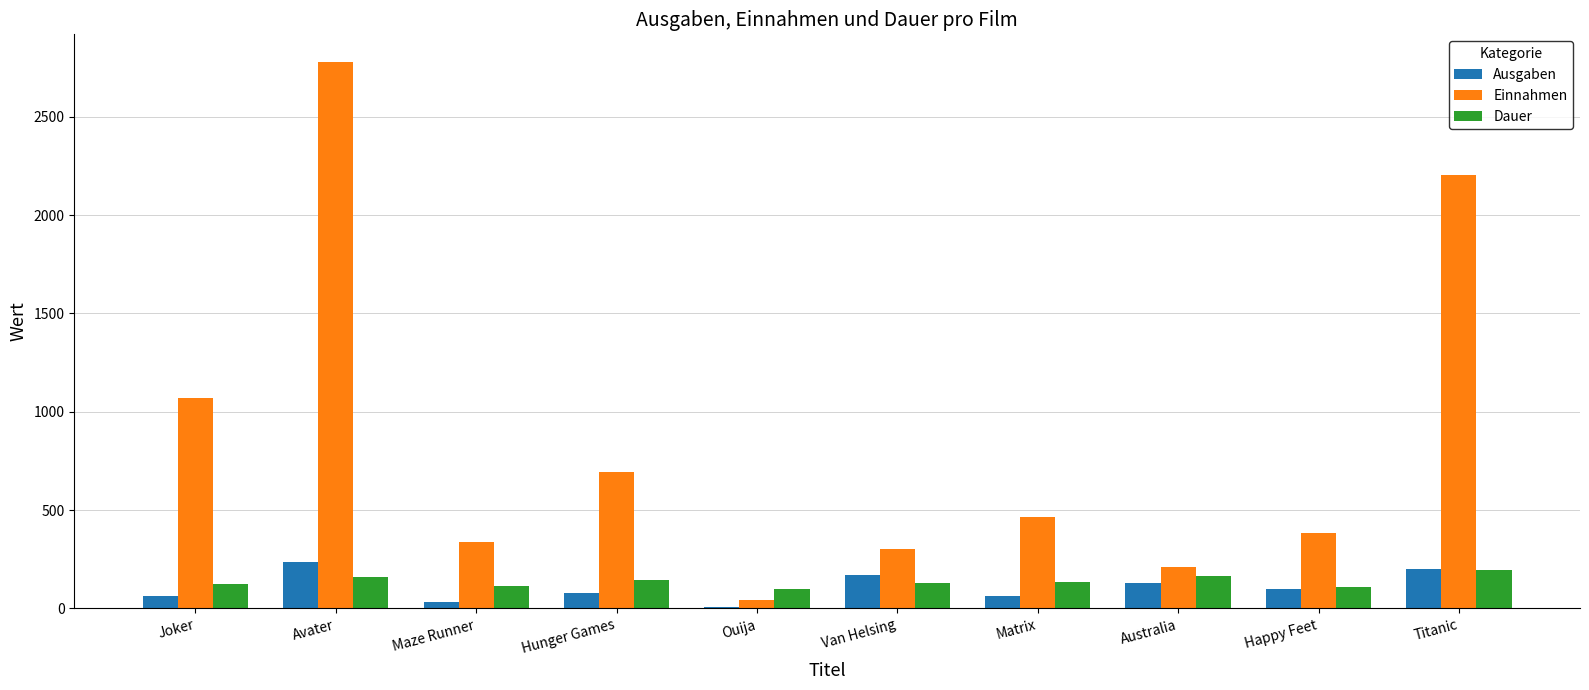

Is it true that Einnahmen equals 550.2 at Happy Feet?

False